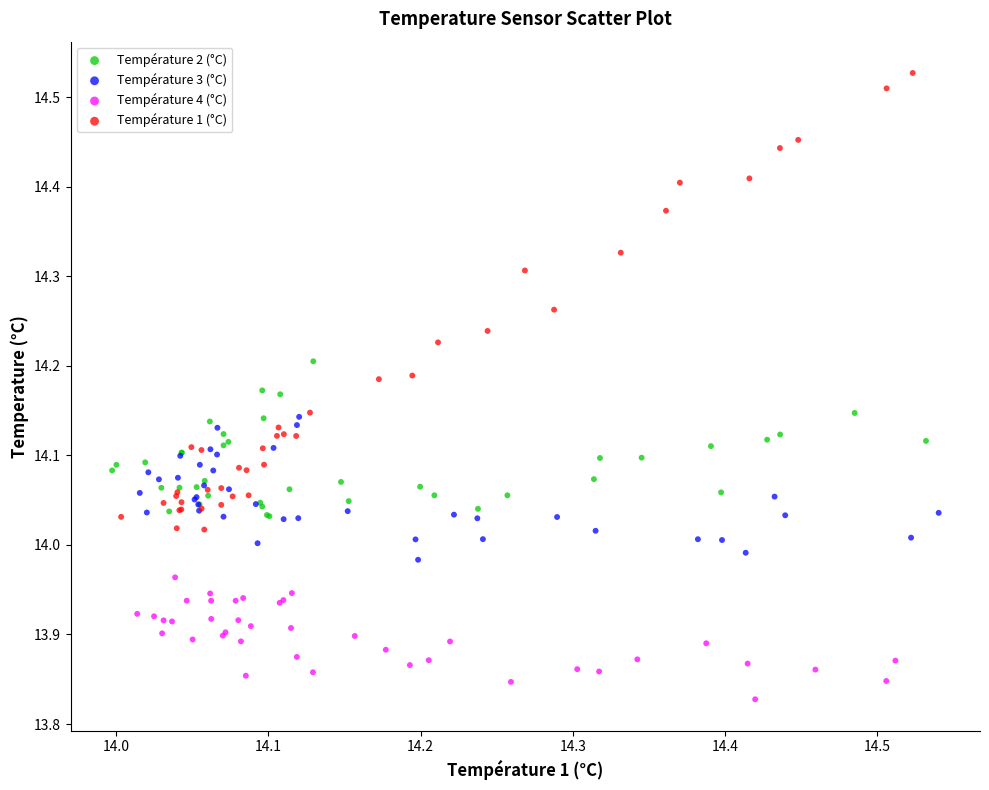

Which series contains the highest Y value?

Température 1 (°C)